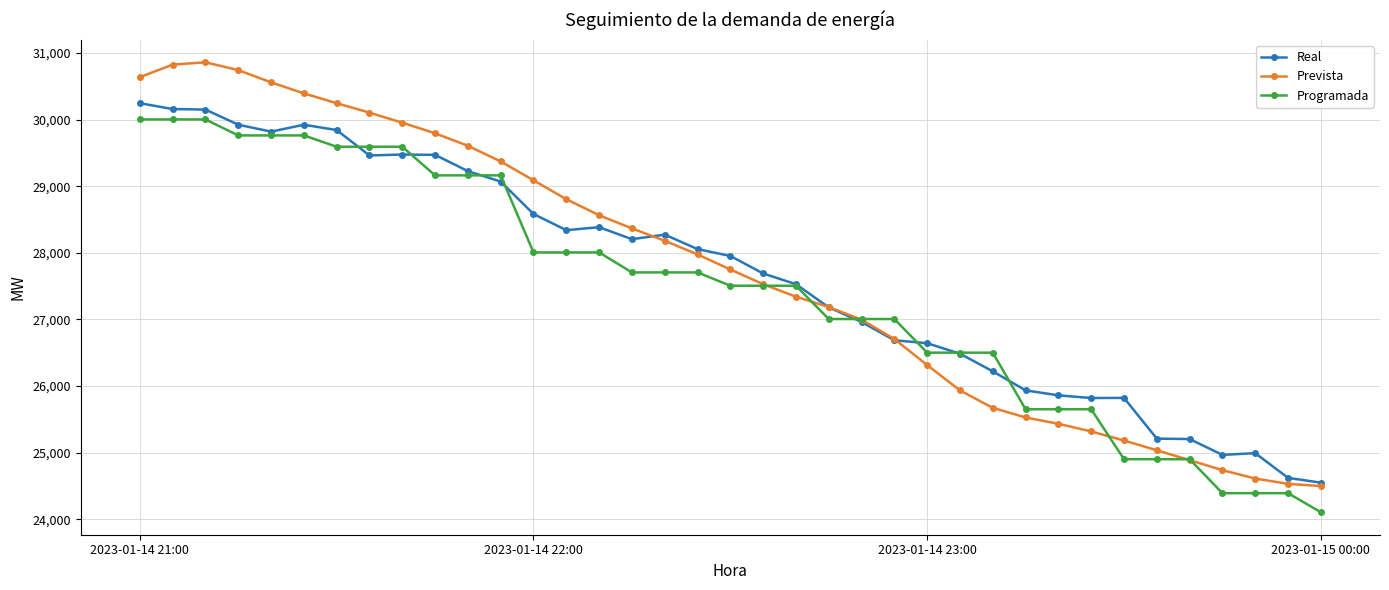

What is the value of the Real point at the 28th from the left?

25936